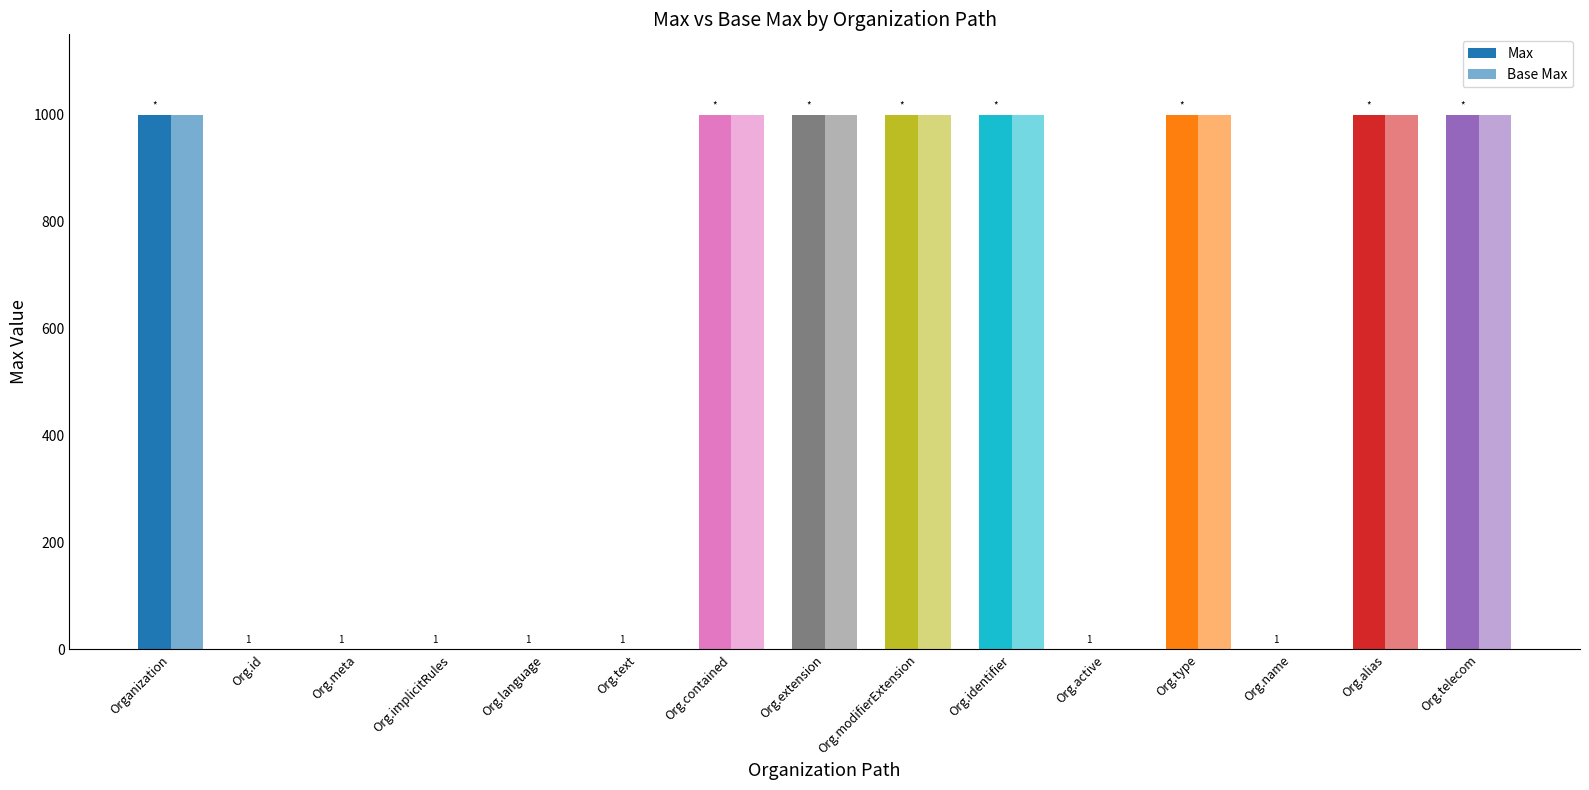

How many categories are shown in the chart?

15